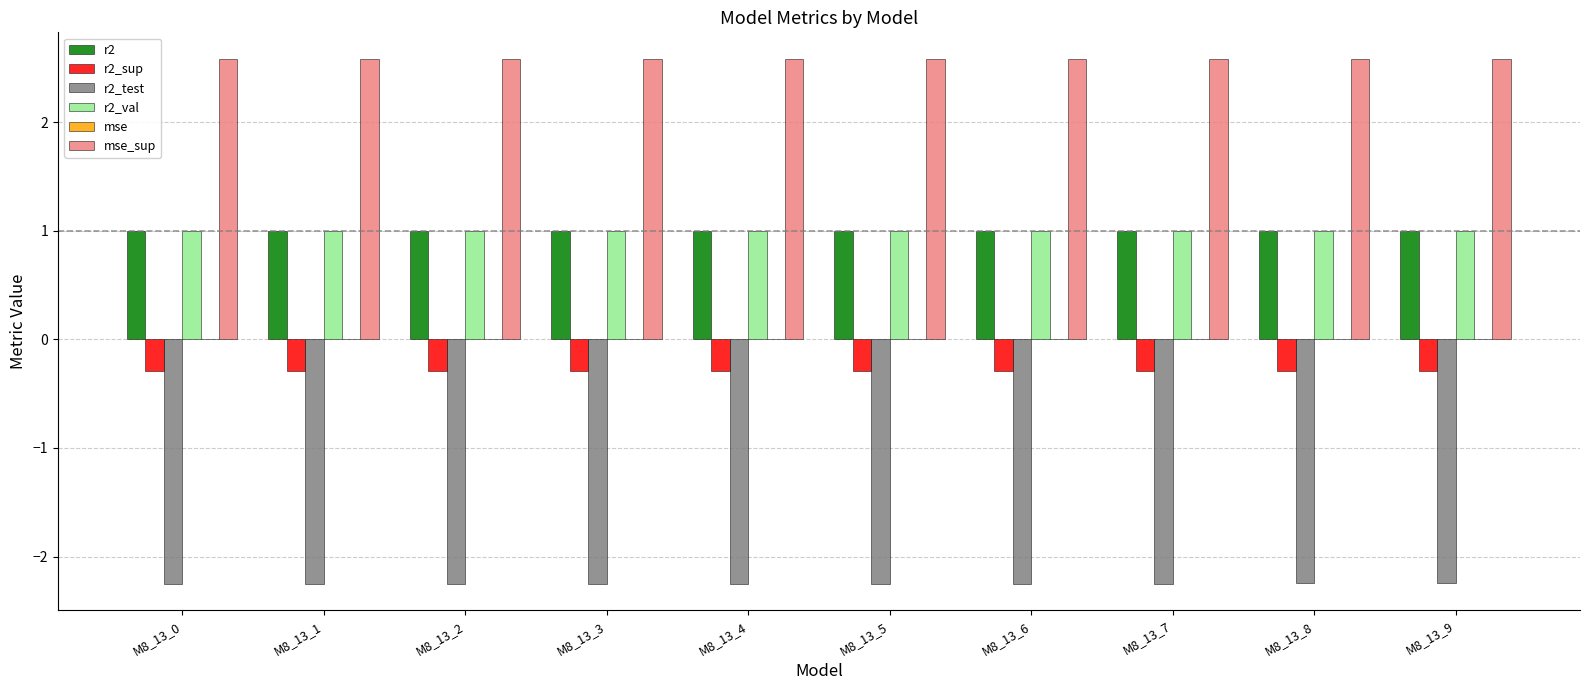

How many categories are shown in the chart?

10